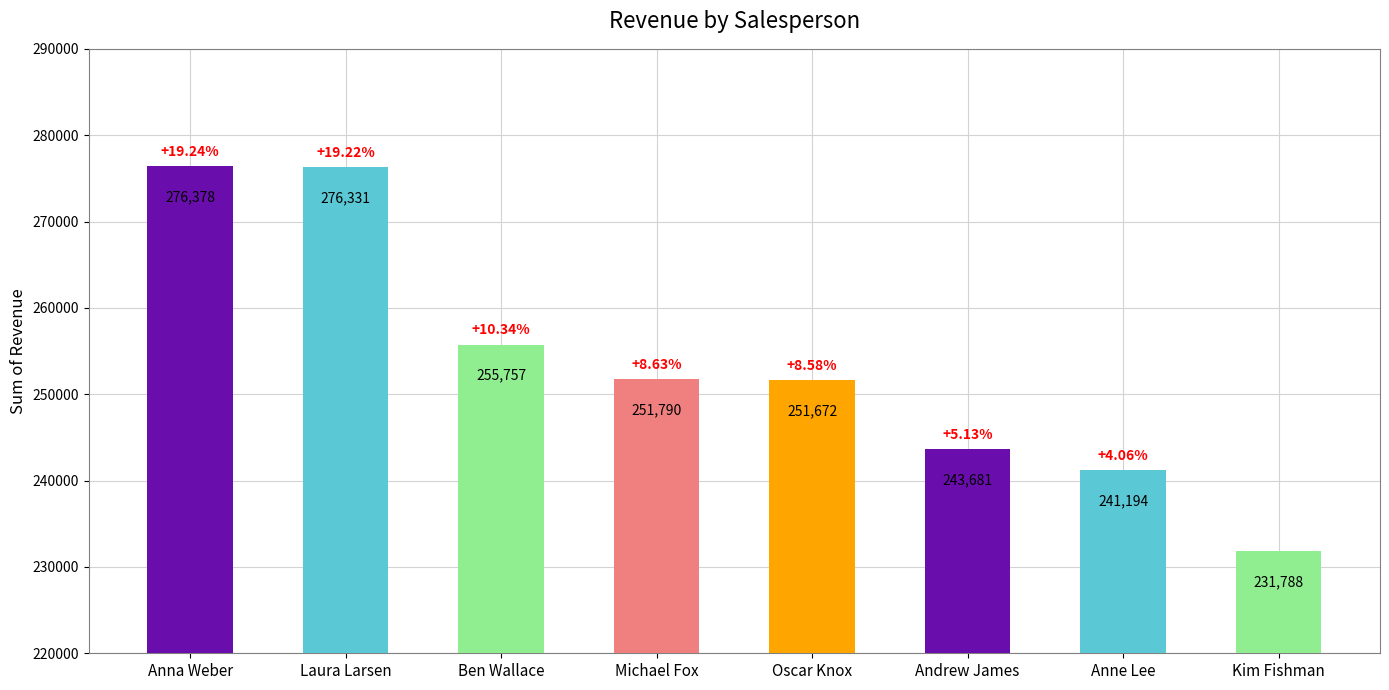

What is the sum of all values?

2028591